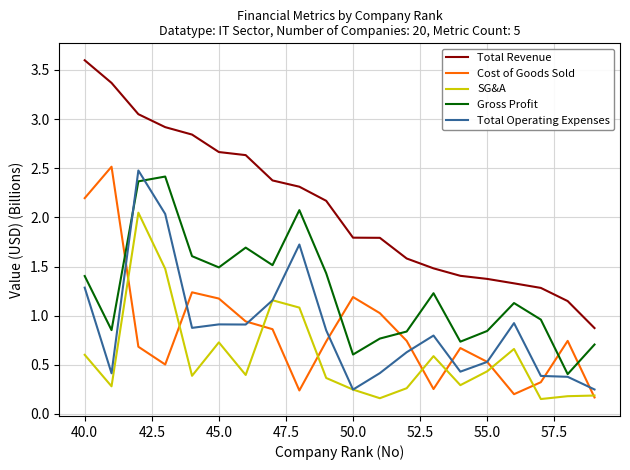

True or false: Cost of Goods Sold and Total Revenue intersect in this chart.

False